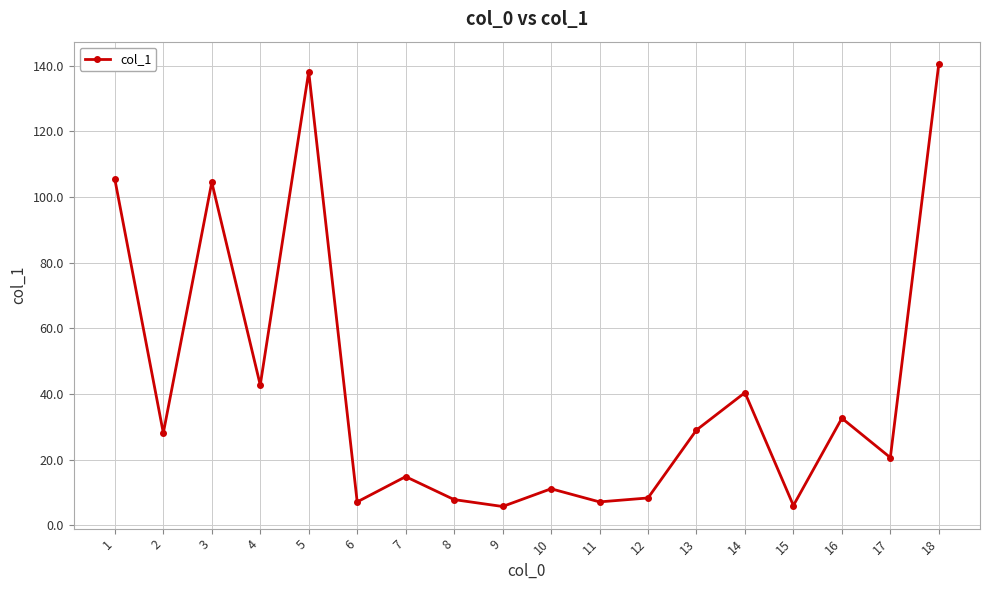

Approximately how many times larger is the value at 1 compared to 8?

13.5